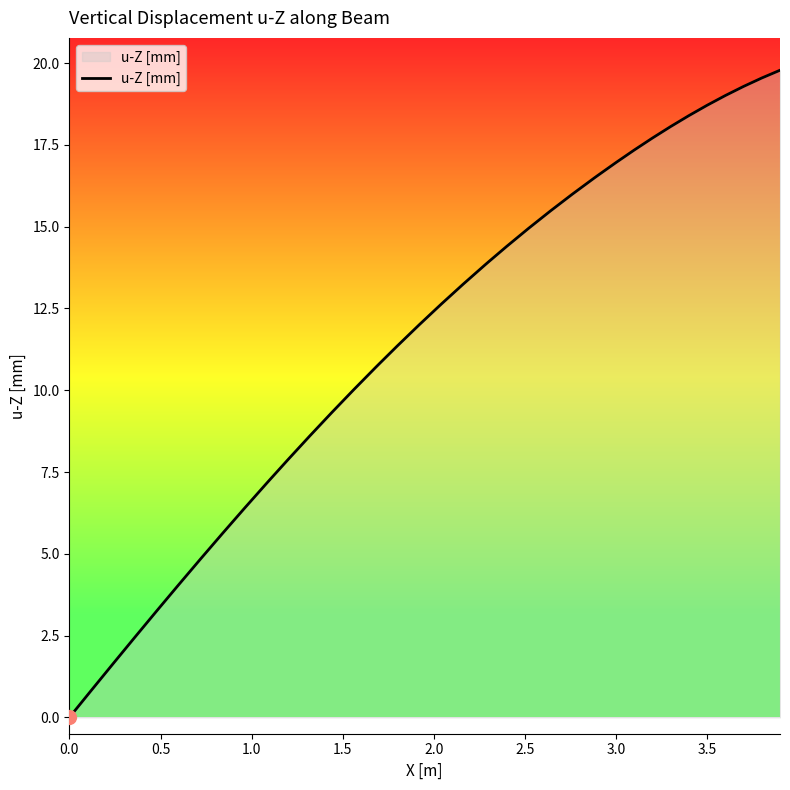

What is the greatest value displayed?

19.8